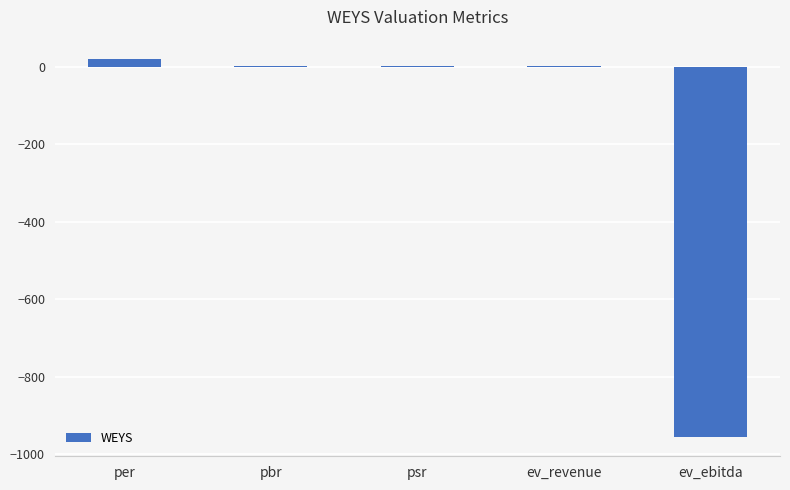

What is the sum of all values?

-933.6